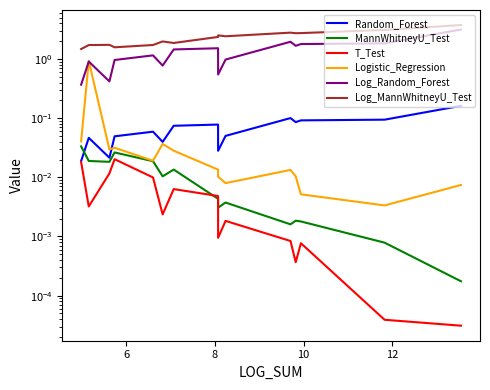

At how many categories does at least one series exceed 2?

8